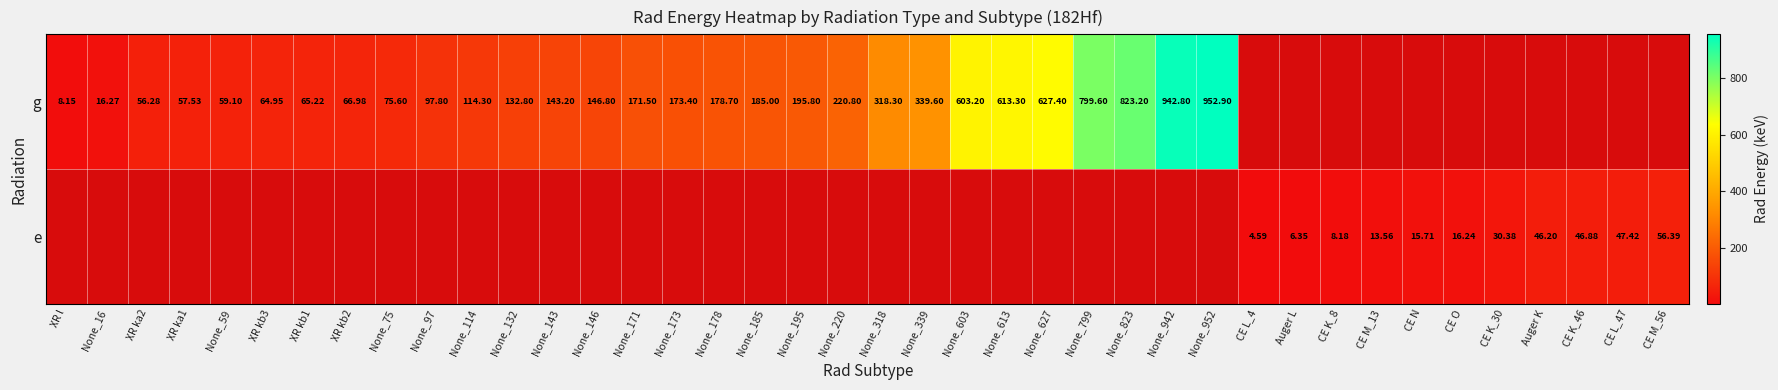

Is the value of g at XR kb3 greater than the value of e at CE O?

Yes